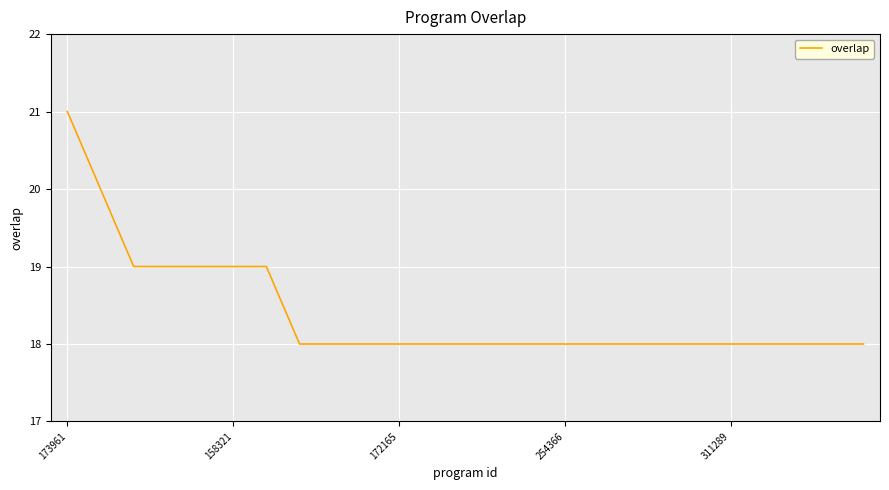

What is the maximum value shown in the chart?

21